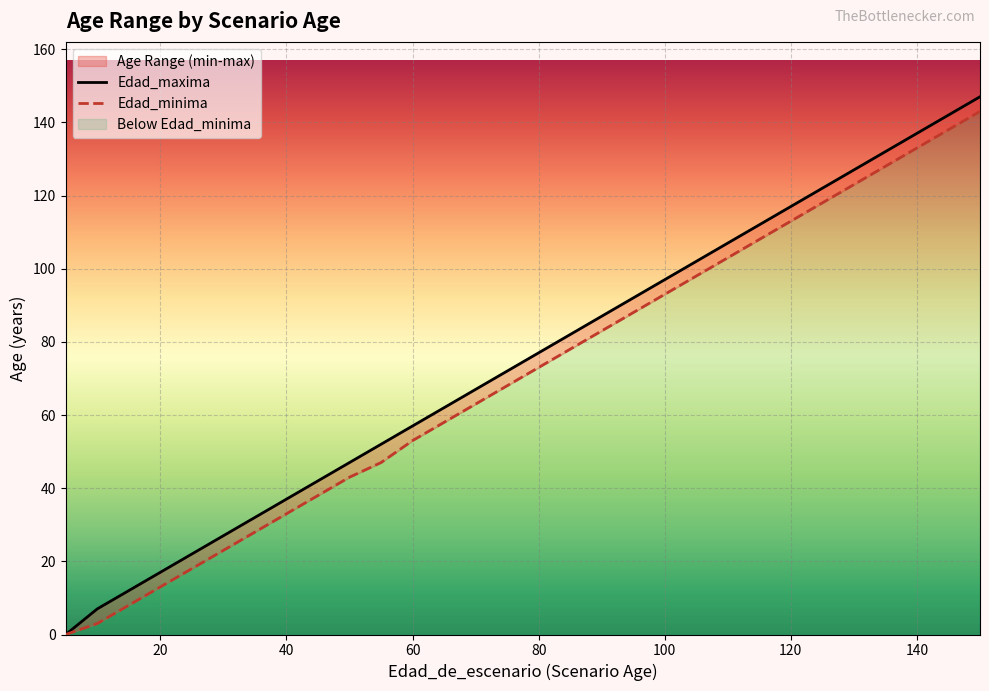

What is the difference between the Edad_minima values at 50 and 45?

5